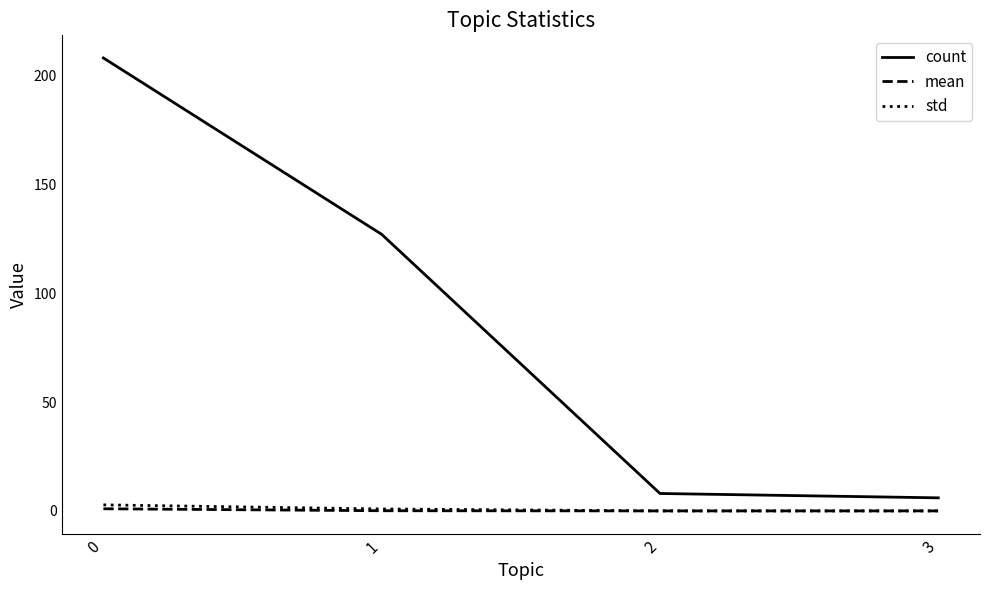

True or false: count and std cross at least once.

False